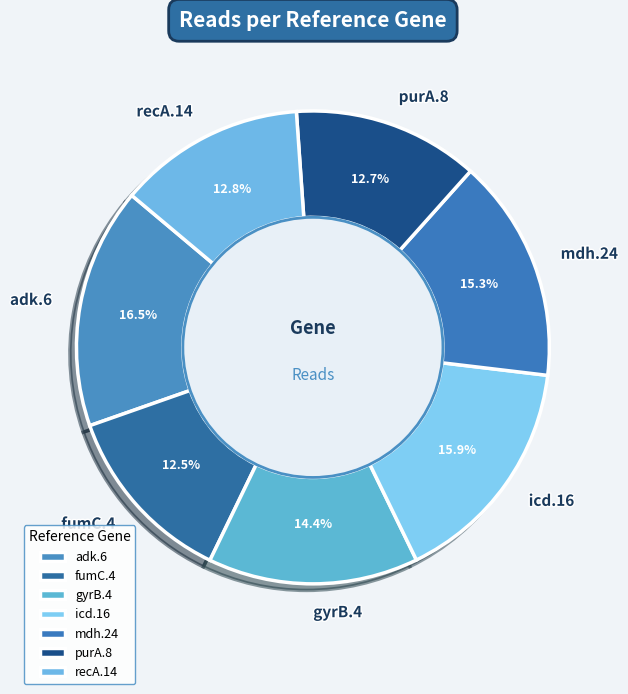

How much of the chart is everything except adk.6?

83.5%